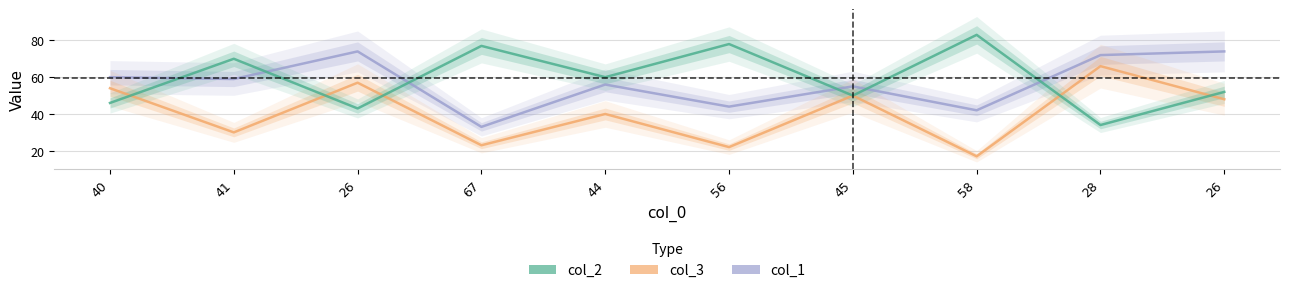

At which label is col_2 closest to 58?

44